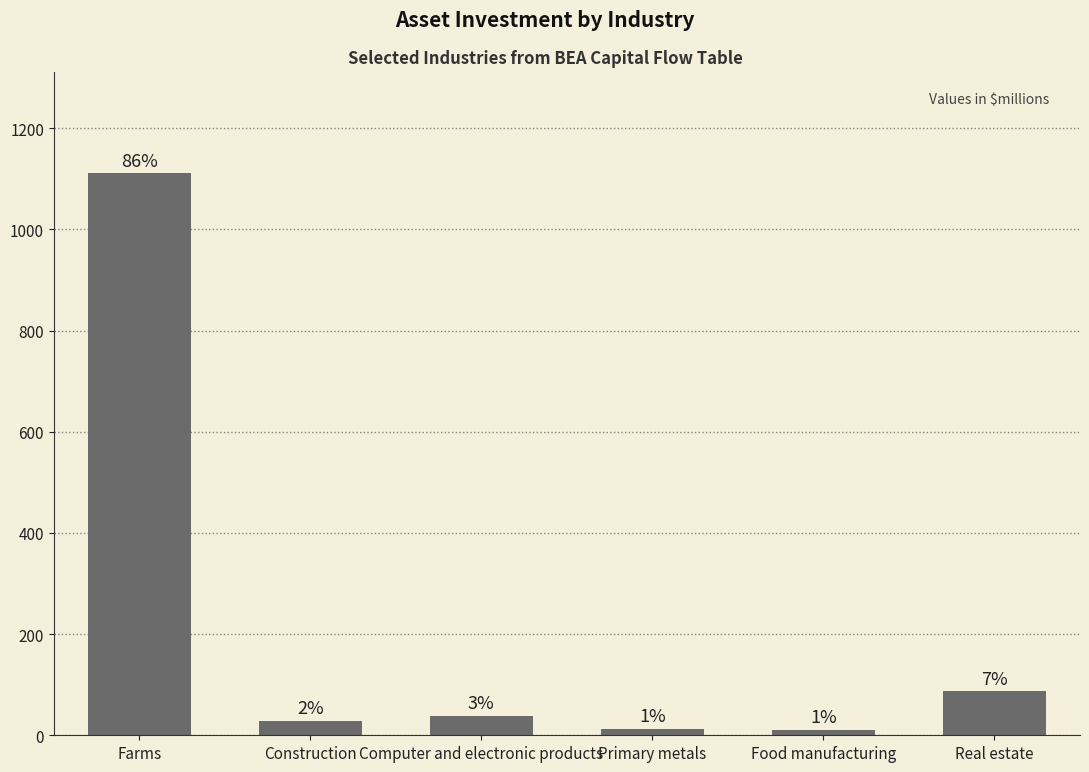

Rank the categories by value from highest to lowest.

Farms, Real estate, Computer and electronic products, Construction, Primary metals, Food manufacturing